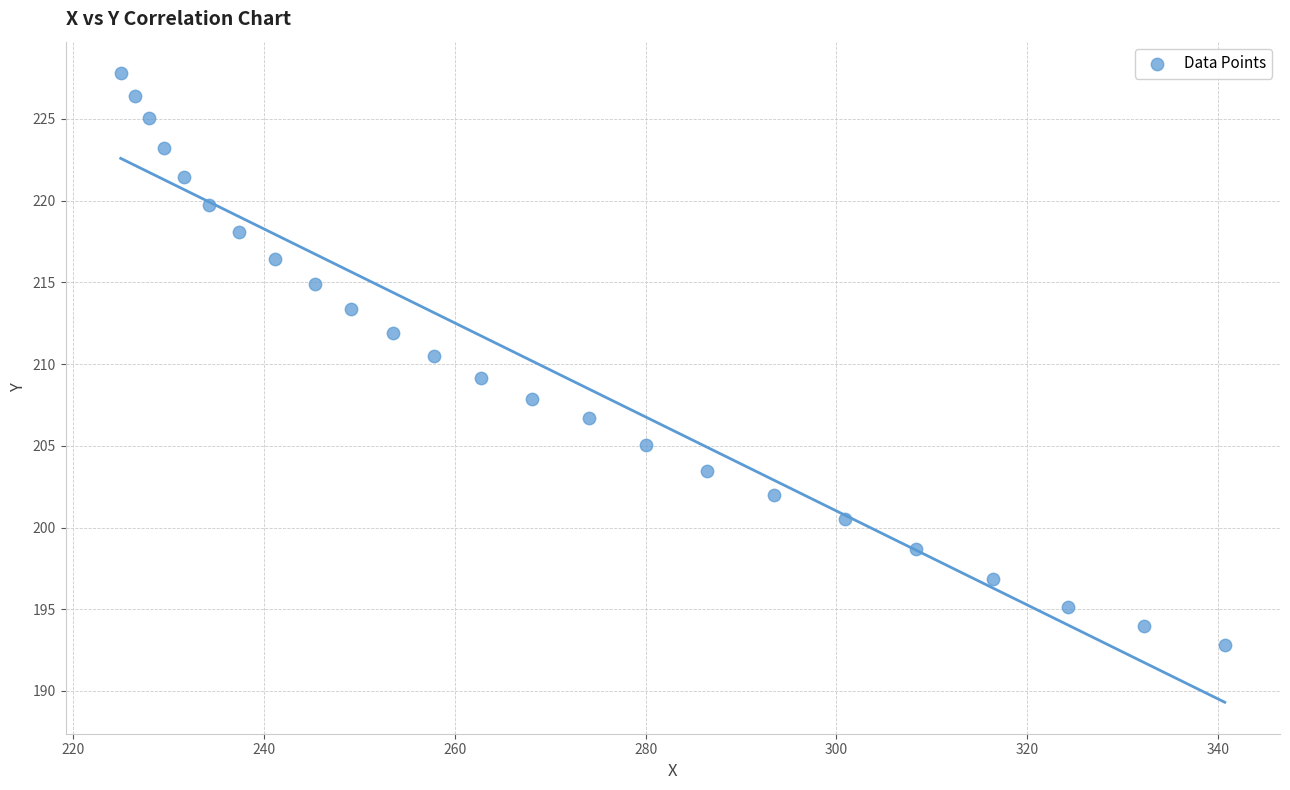

What is the range of Y values (max minus min)?

35.0